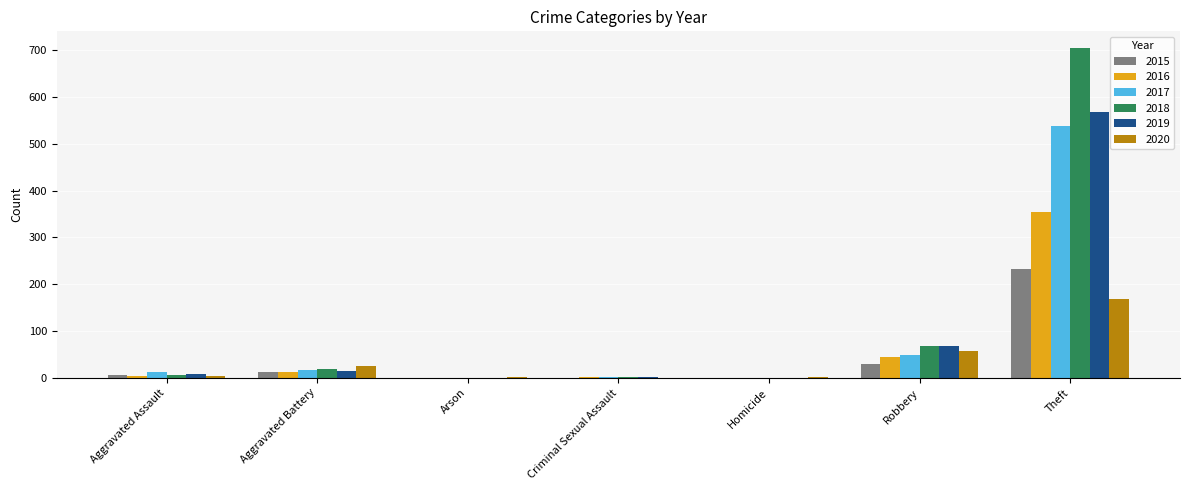

Which series has the widest spread of values?

2018